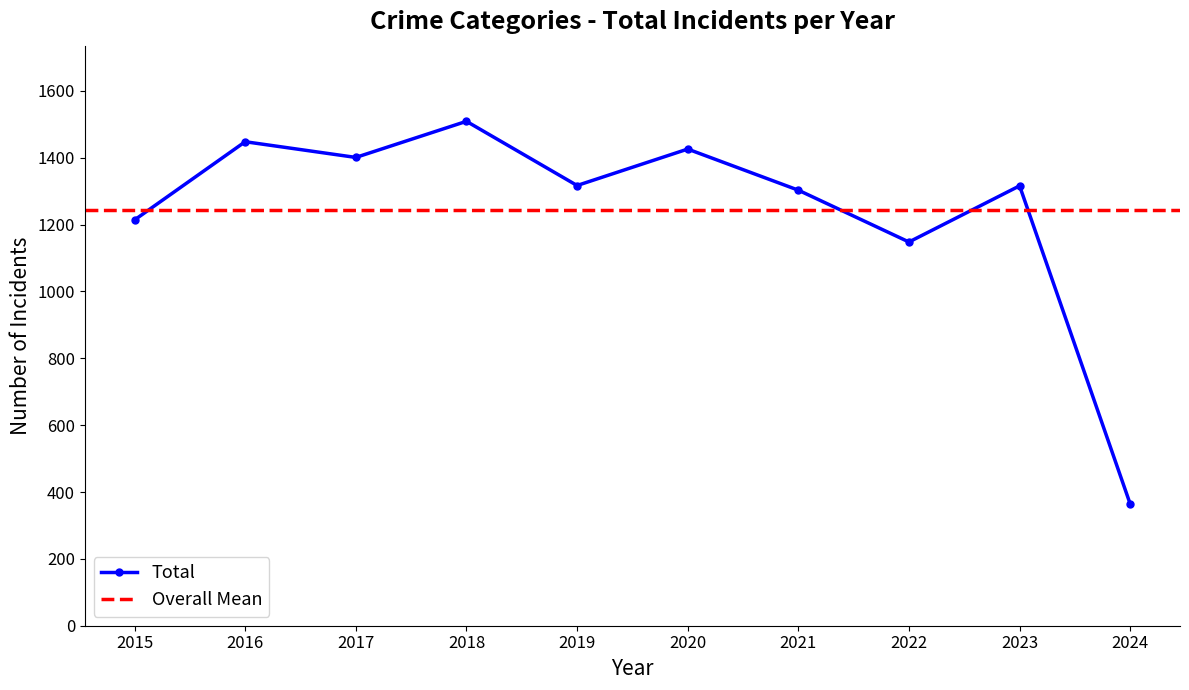

In Total, how many points are lower than both neighbors (excluding endpoints)?

3